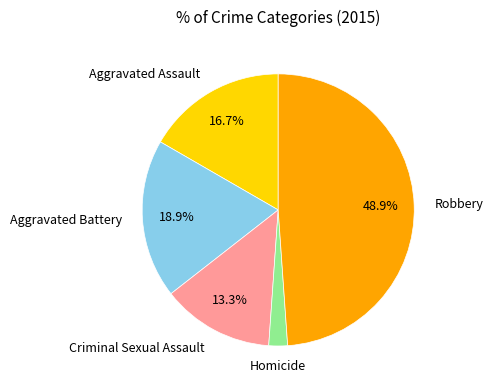

Which slice is the largest?

Robbery